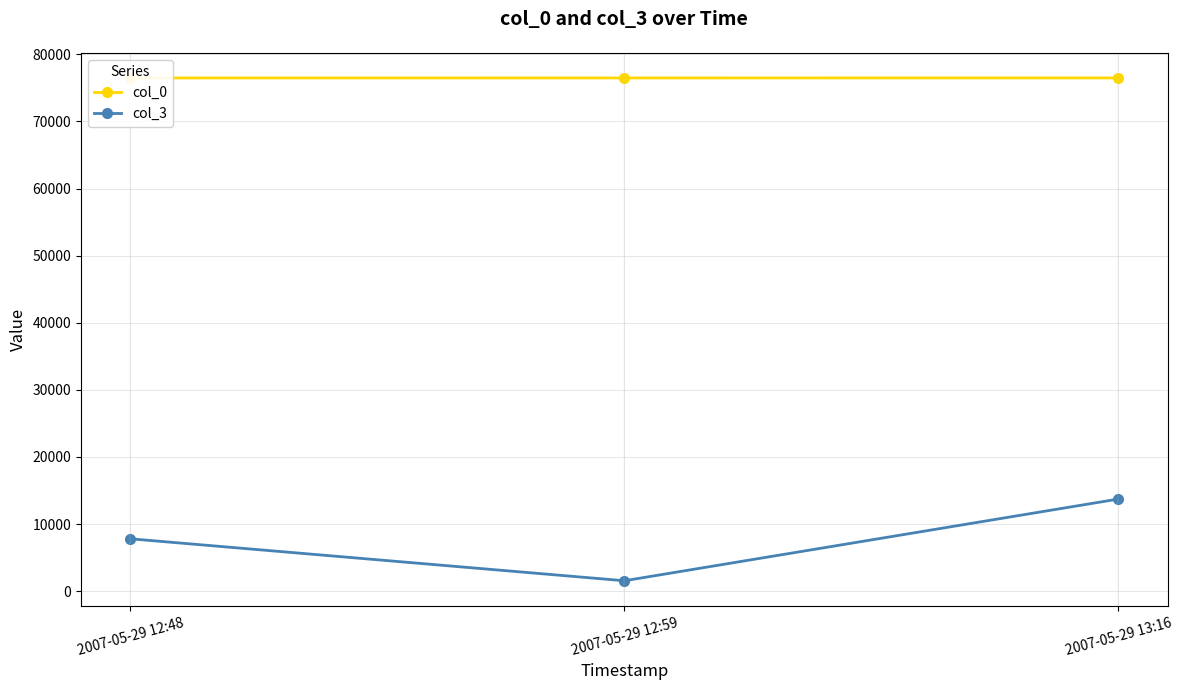

What is the total value across all series at 2007-05-29 12:59?

78036